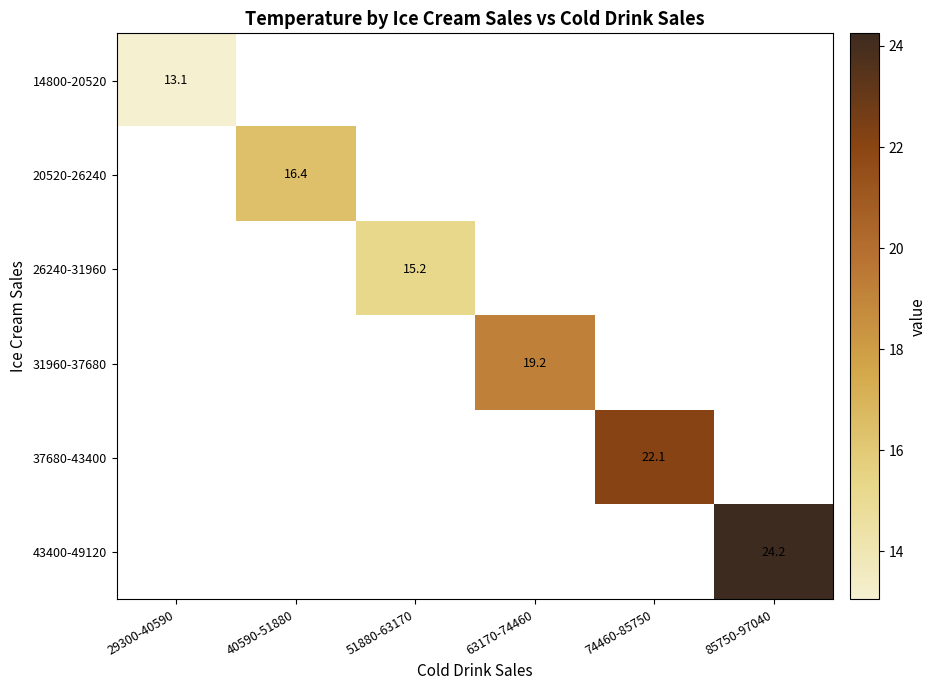

Which series has the largest range (max minus min)?

14800-20520